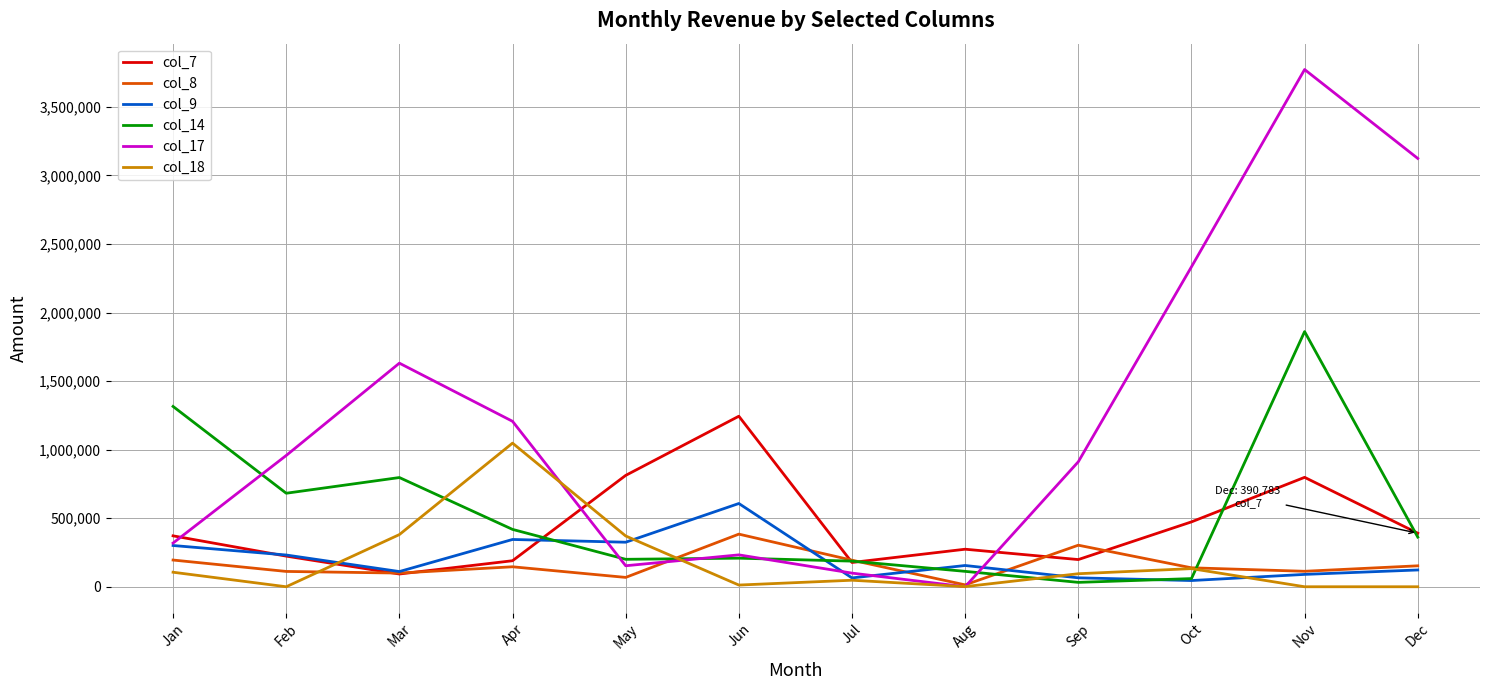

What are all the series names shown in the legend?

col_7, col_8, col_9, col_14, col_17, col_18